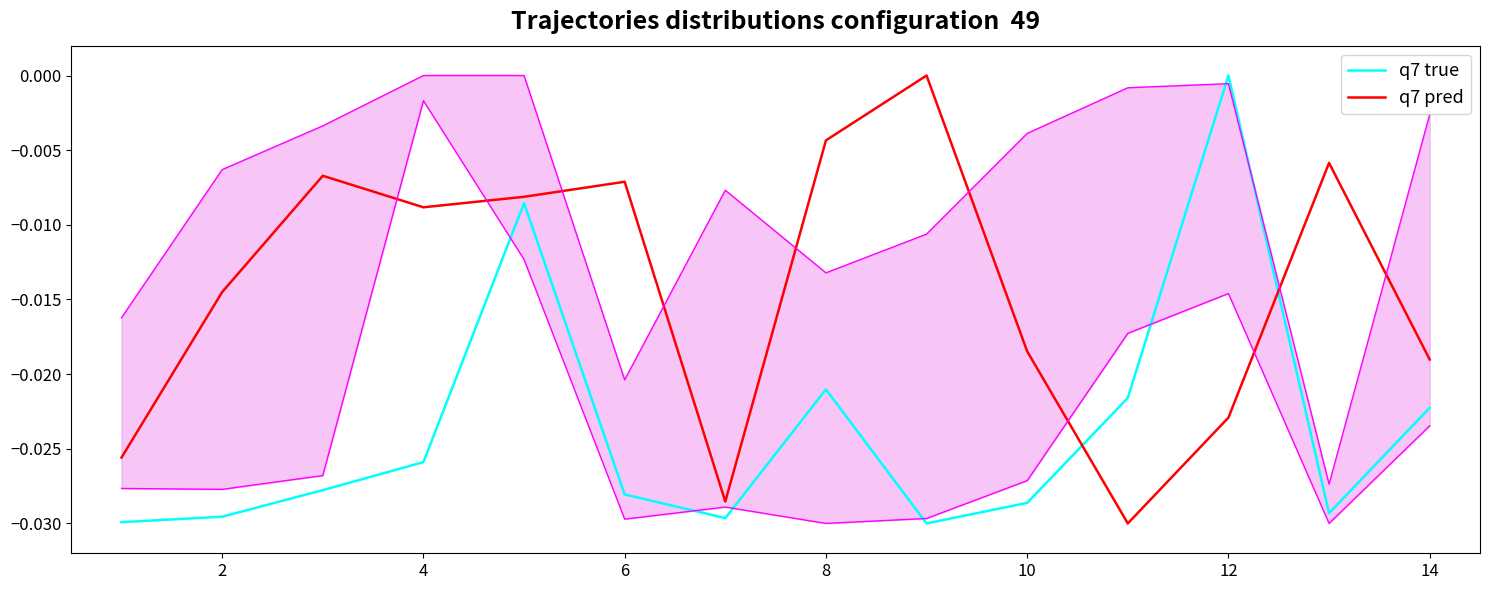

Is it true that q7 pred equals -0.0 at 2?

True